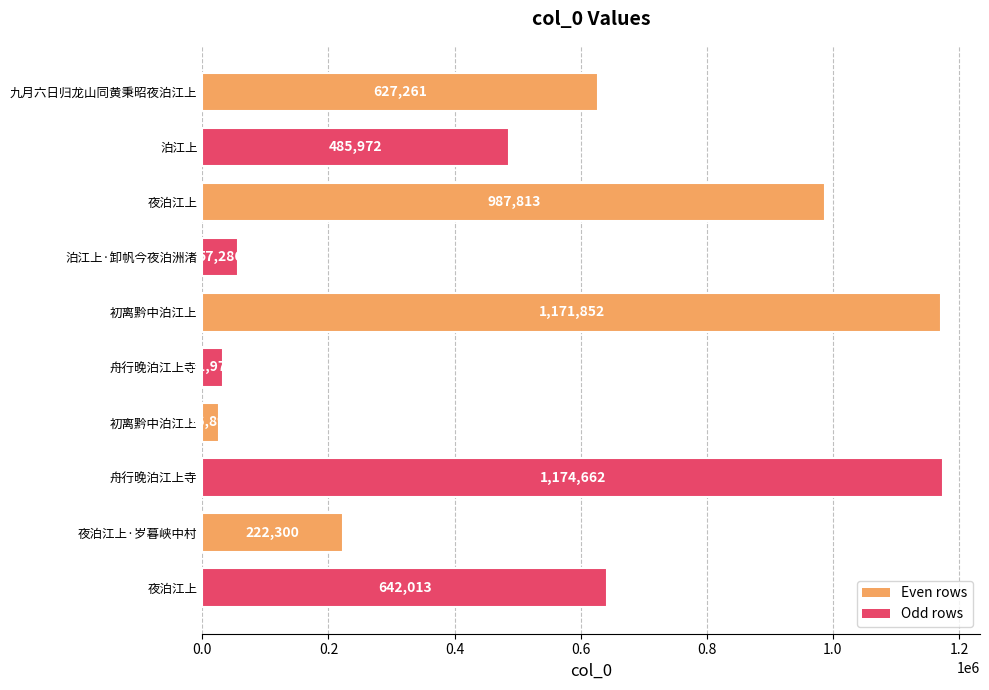

How many bars are there in total?

10